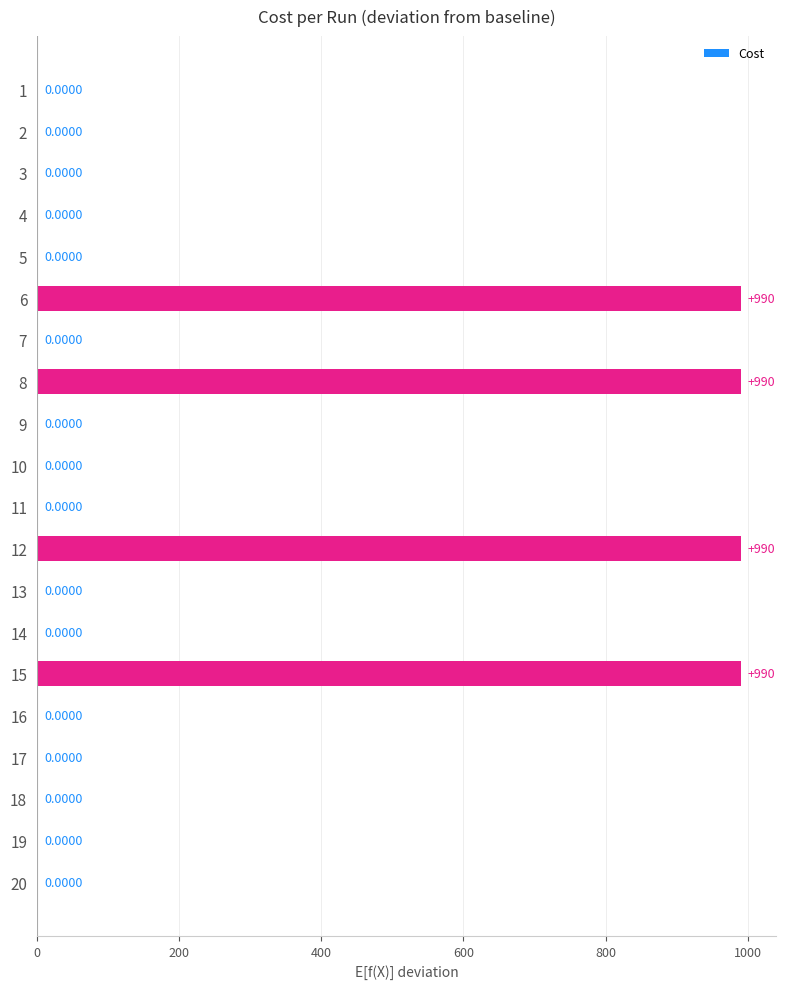

What is the sum of all values?

3960.0